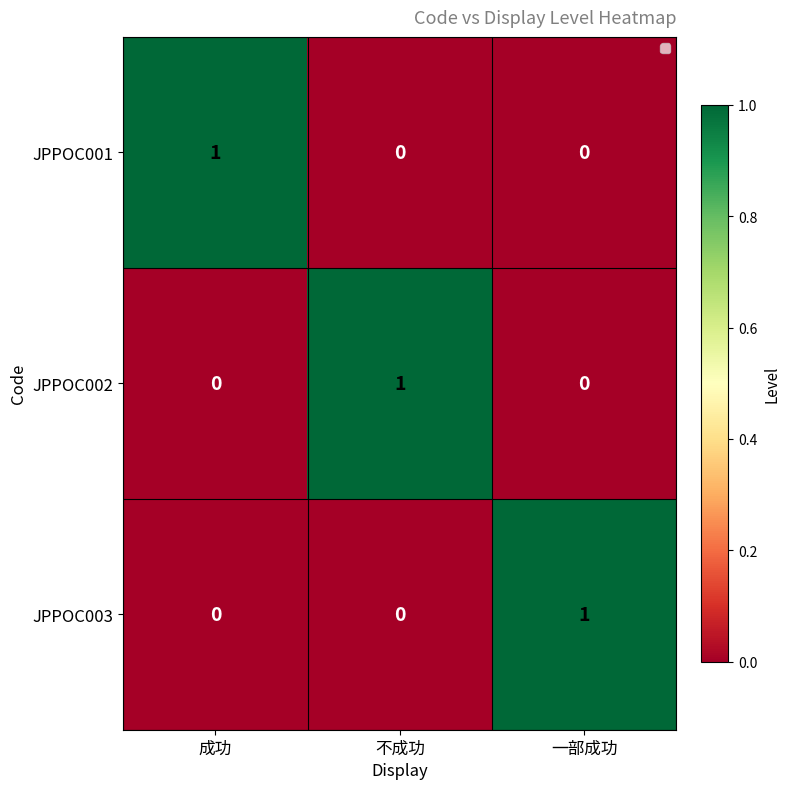

Count the JPPOC002 values in the range 0 to 1.

3